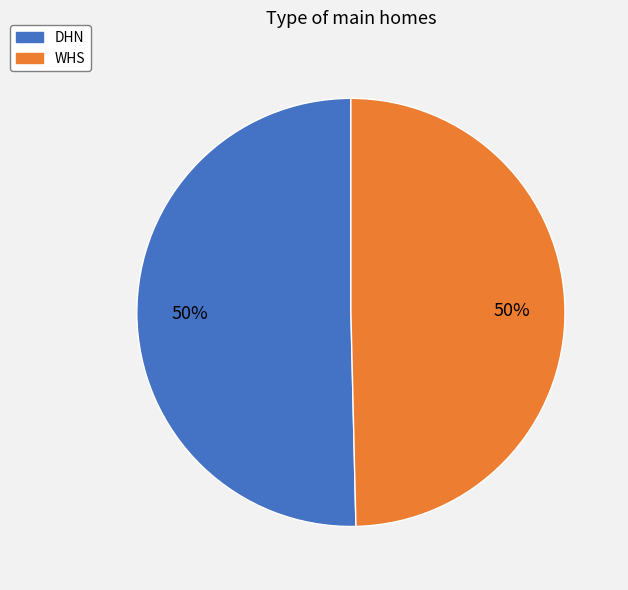

Count the number of slices in the pie.

2